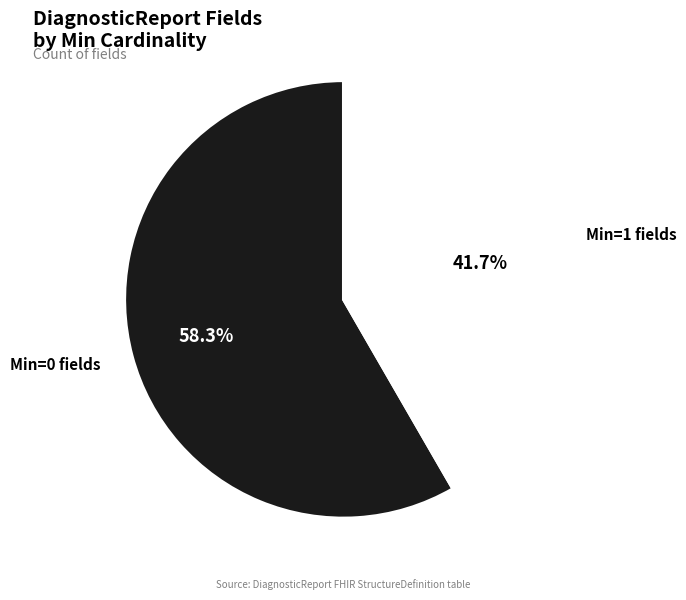

Combined, do Min=0 fields and Min=1 fields account for over 50%?

Yes